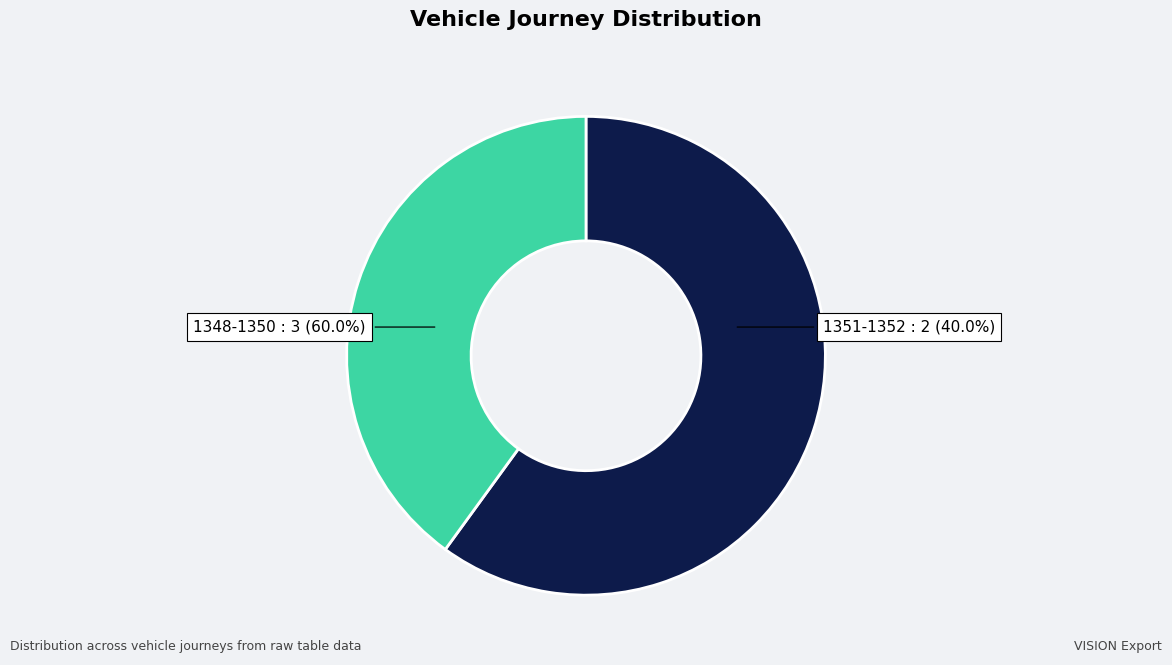

To the nearest percent, what portion does 1350 represent?

20%